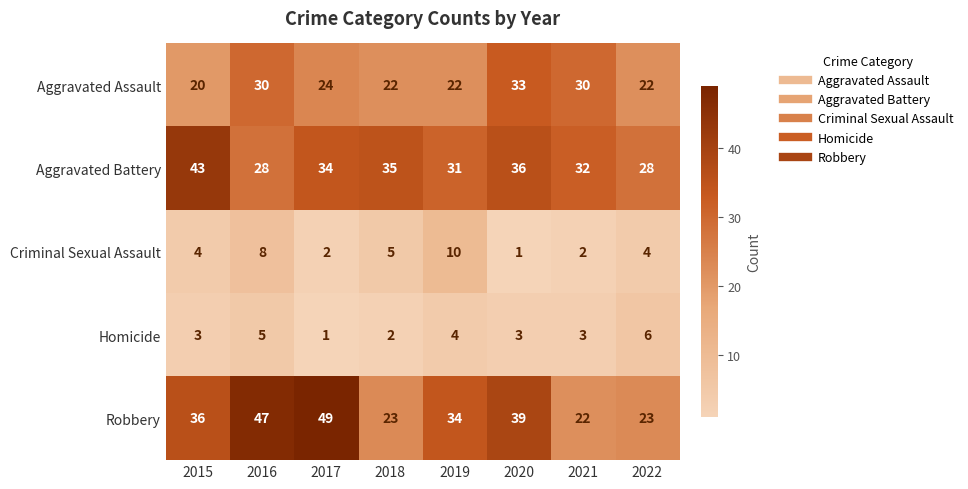

Which series has the largest range (max minus min)?

Robbery